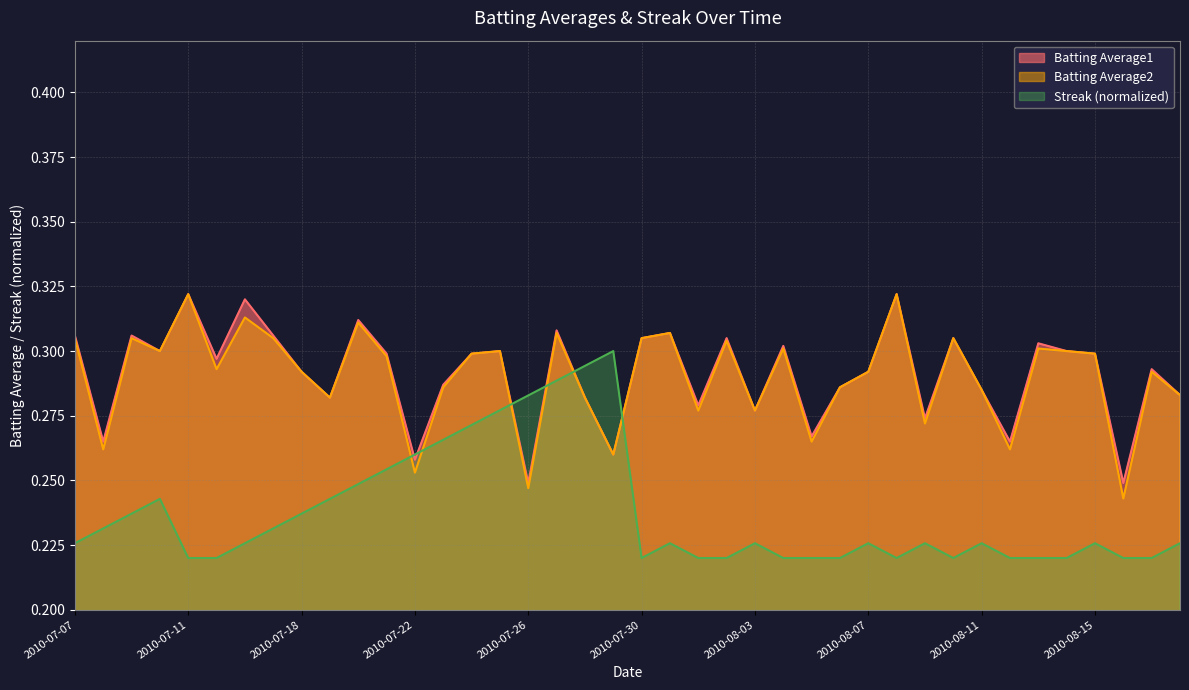

What is the label of the 31st point from the left?

2010-08-09